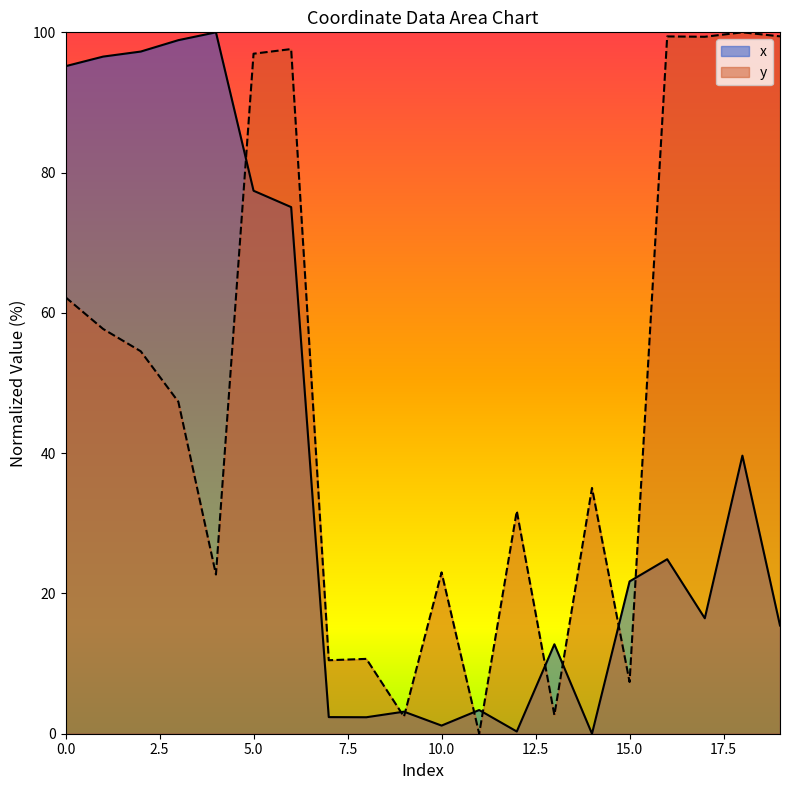

Which has a higher value, 14 or 9?

9